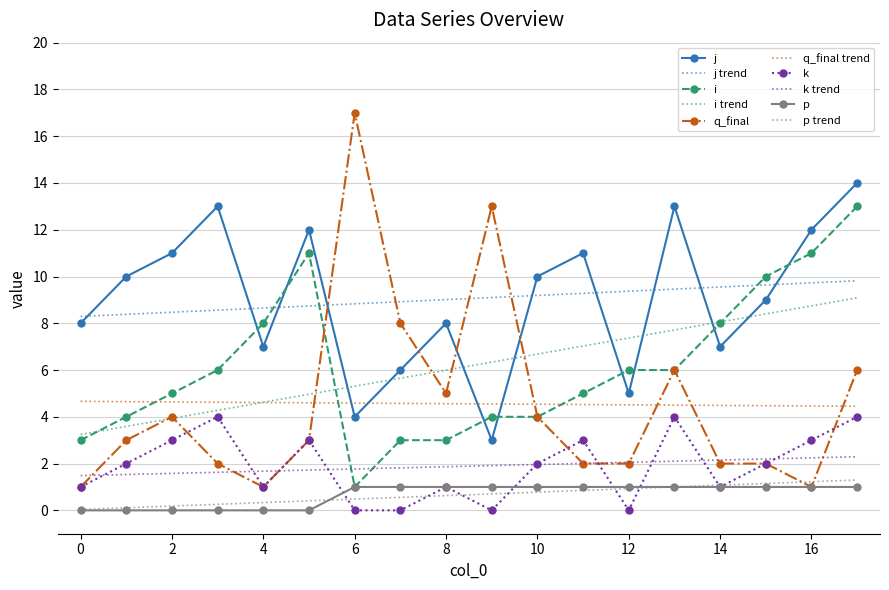

What are all the series names shown in the legend?

j, i, q_final, k, p